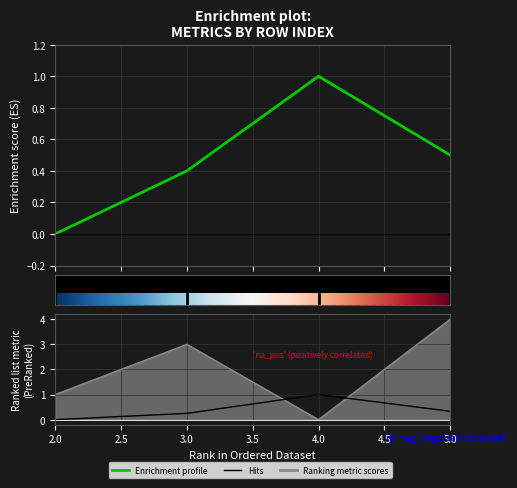

How many precision values are between 0 and 1?

4